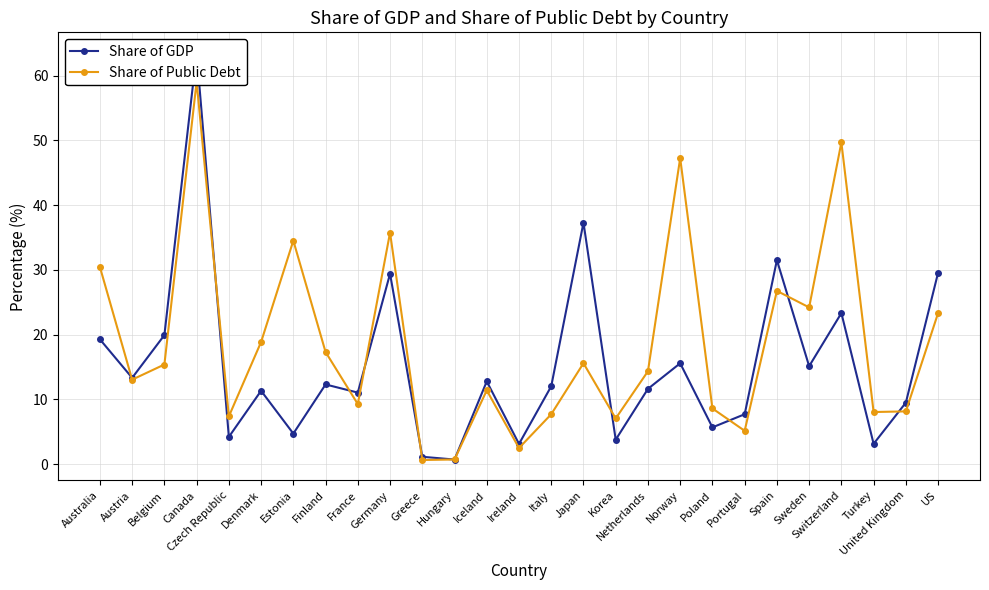

Which series ends up on top after the final intersection of Share of GDP and Share of Public Debt?

Share of GDP